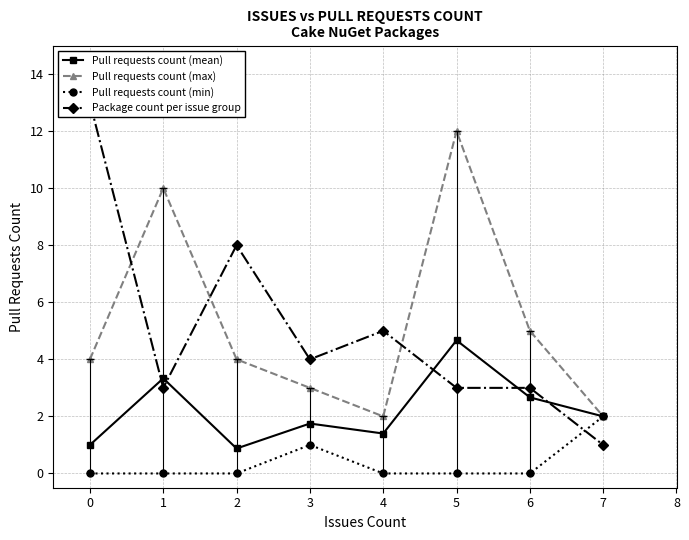

Is it true that Pull requests count (min) equals -1.1 at 4?

False